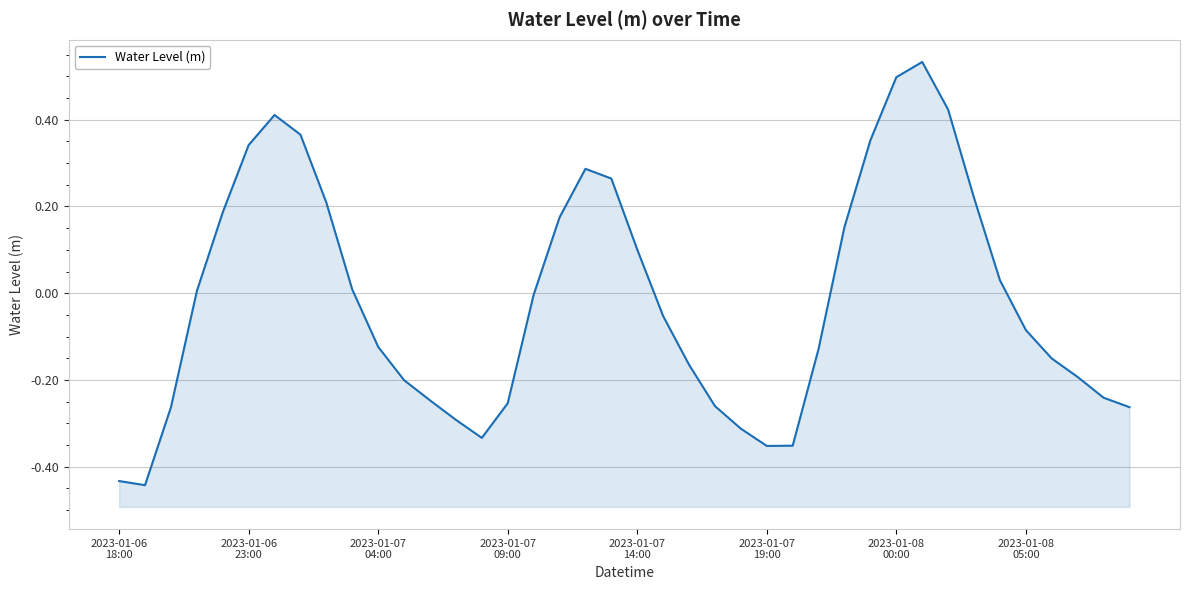

How many categories are shown in the chart?

40